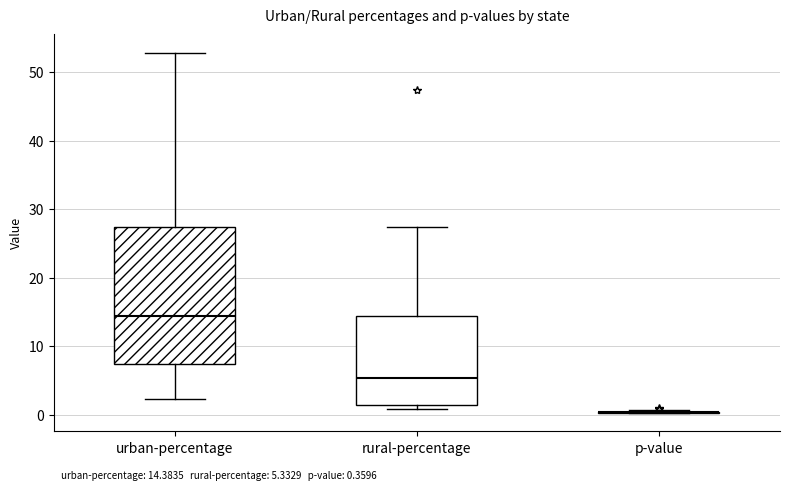

Which box is the tallest, from its lower edge to its upper edge?

urban-percentage